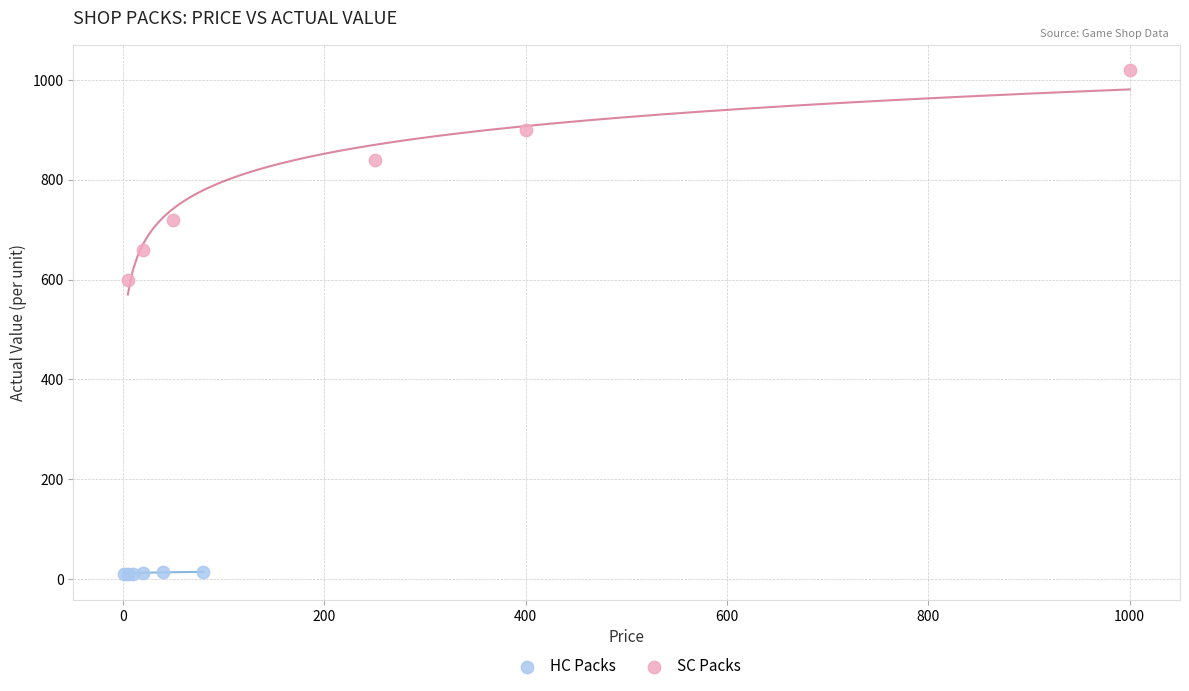

Which series contains the highest Y value?

SC Packs